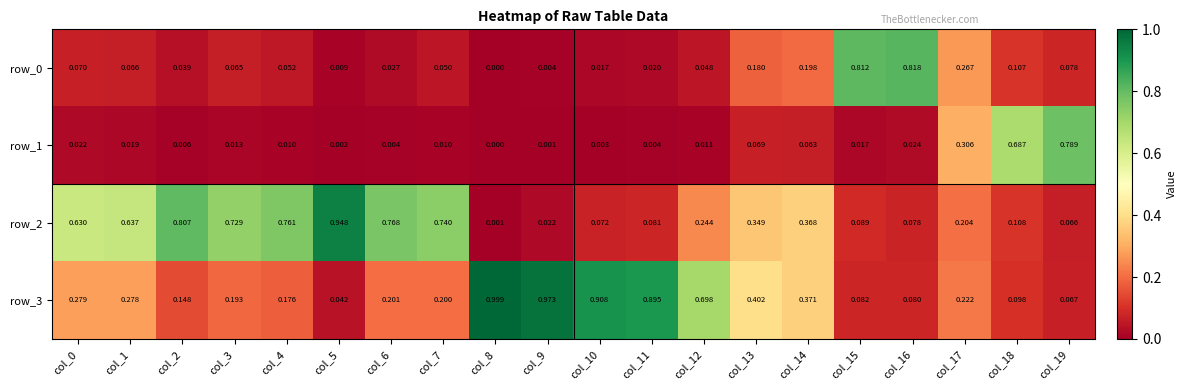

What is the greatest value displayed?

1.0